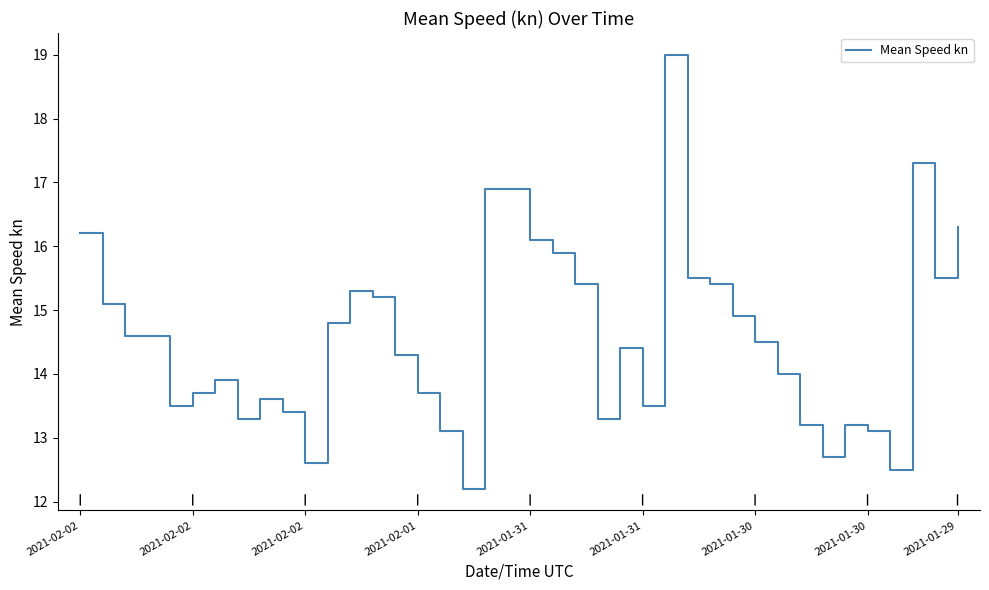

What is the difference between the maximum and minimum values?

6.8